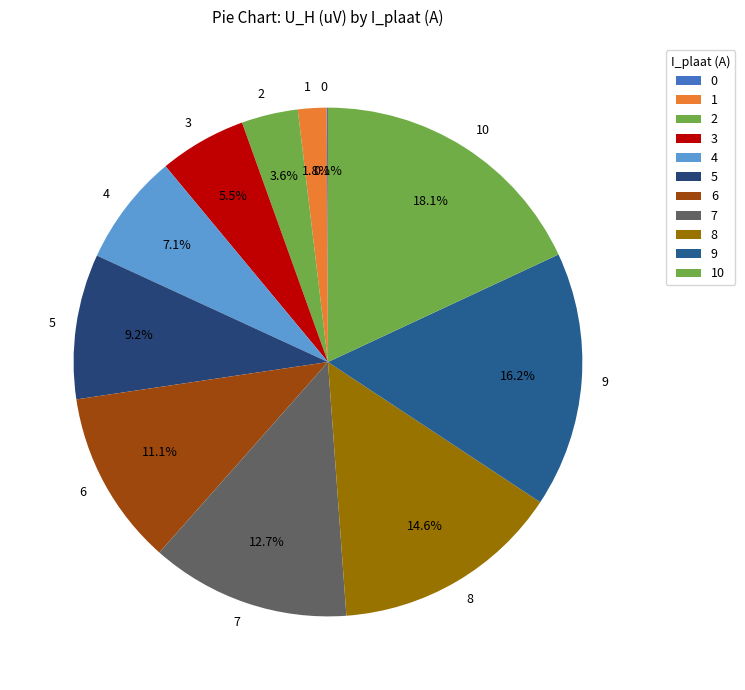

Which has a higher value, 6 or 4?

6